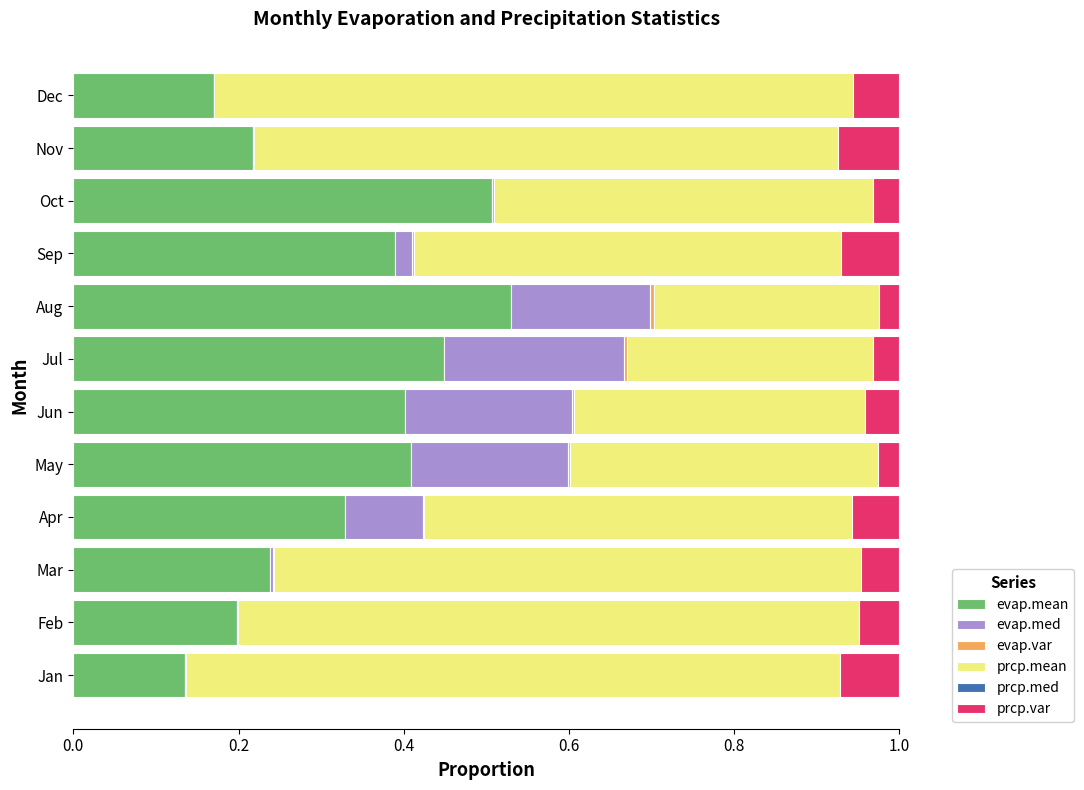

At how many categories does at least one series exceed 0?

12